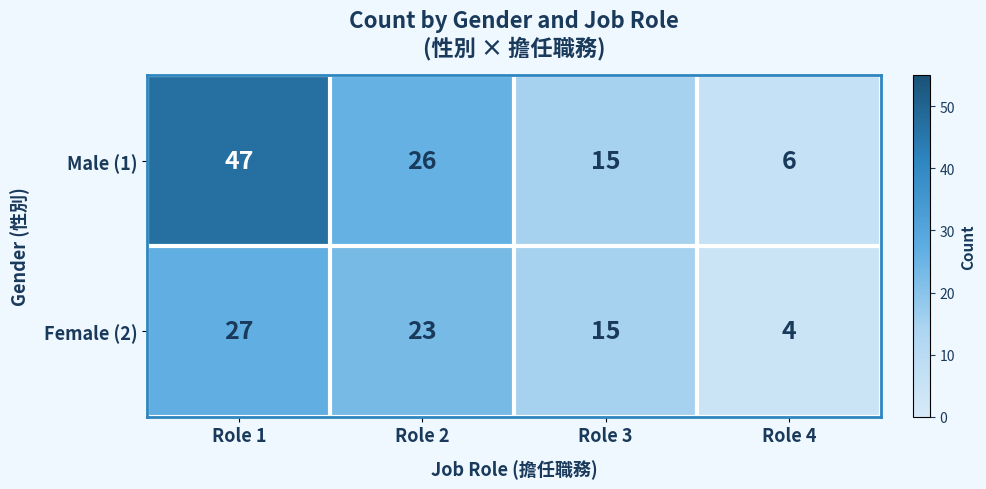

True or false: Male (1) has a value of 47 at Role 1.

True